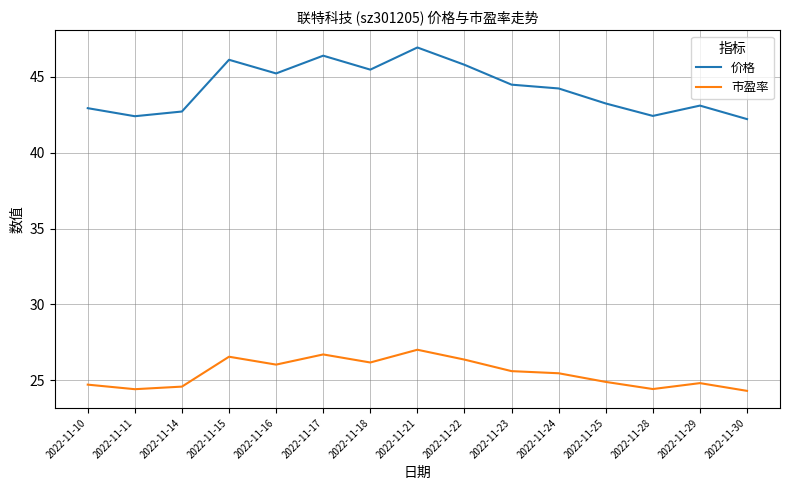

Does the chart display data point markers on the line(s)?

No